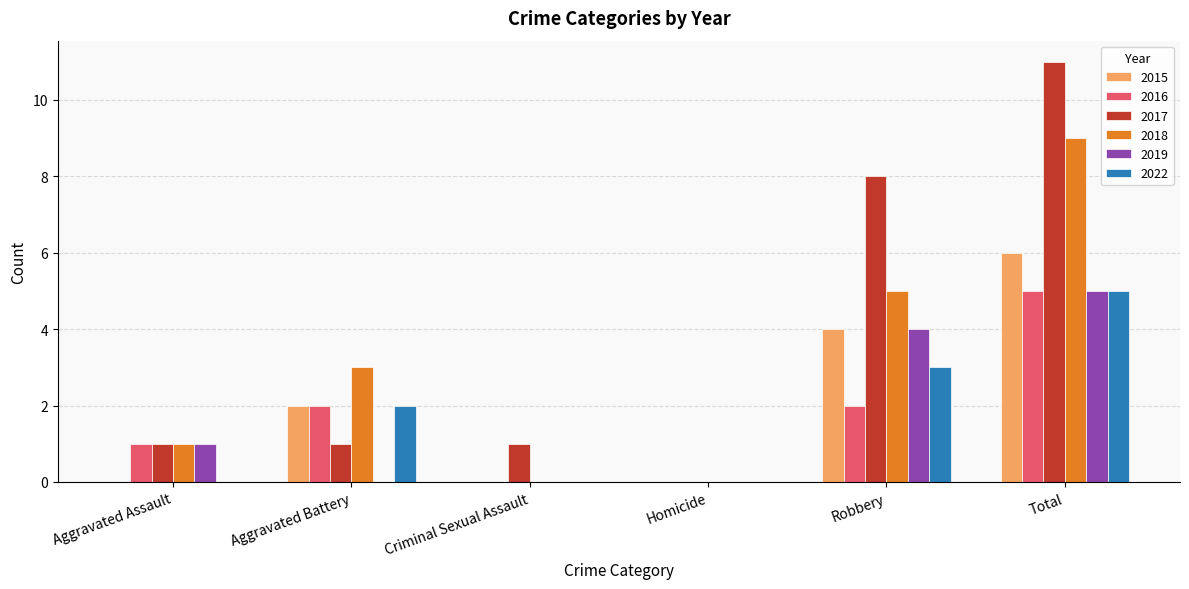

What is the sum of the 2019 values at Aggravated Battery and Total?

5